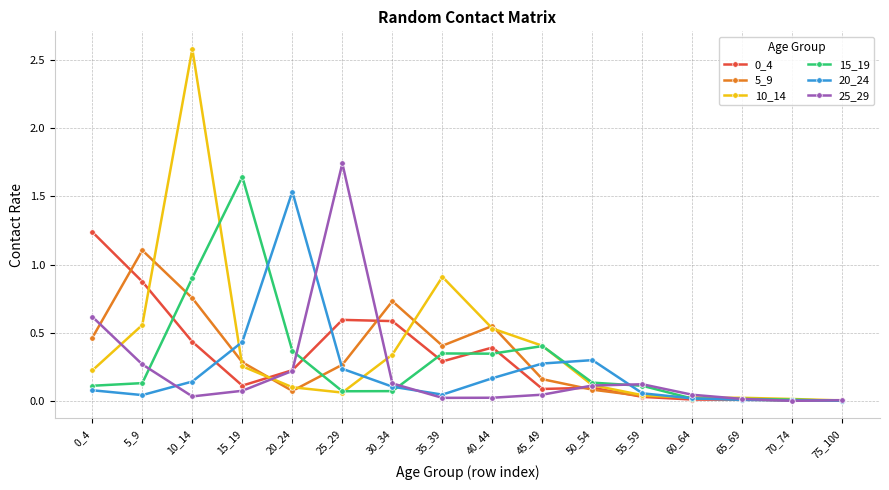

What is the greatest value displayed?

2.6